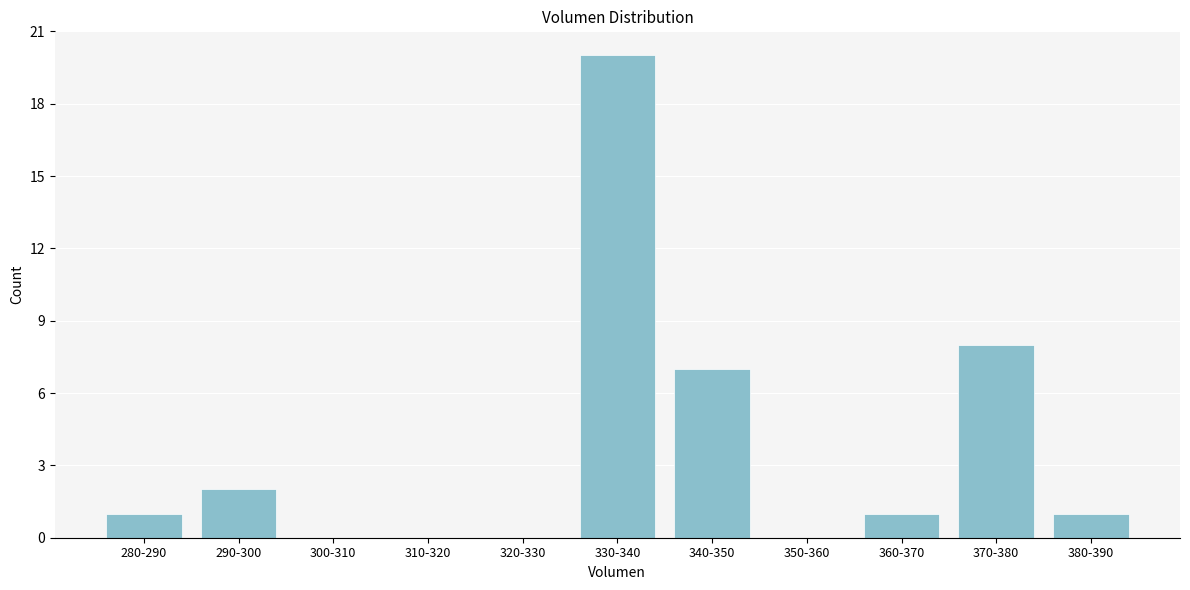

Reading left to right, what are all the values shown in this chart?

280-290=1	290-300=2	300-310=0	310-320=0	320-330=0	330-340=20	340-350=7	350-360=0	360-370=1	370-380=8	380-390=1